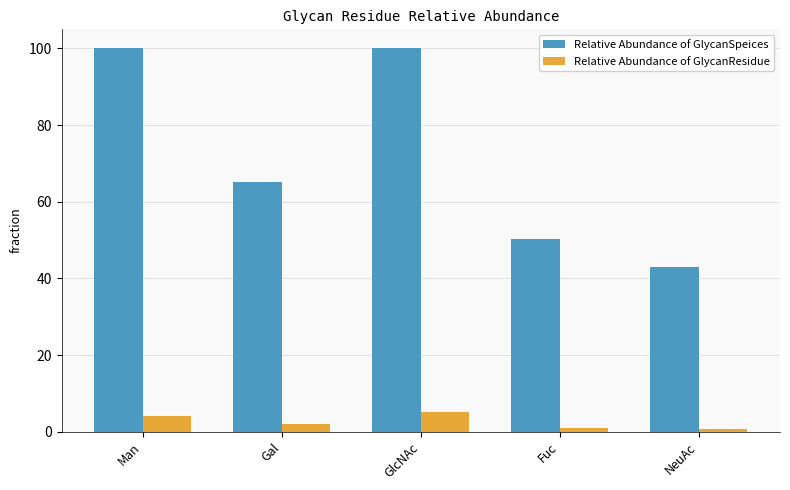

What are all the series names shown in the legend?

Relative Abundance of GlycanSpeices, Relative Abundance of GlycanResidue